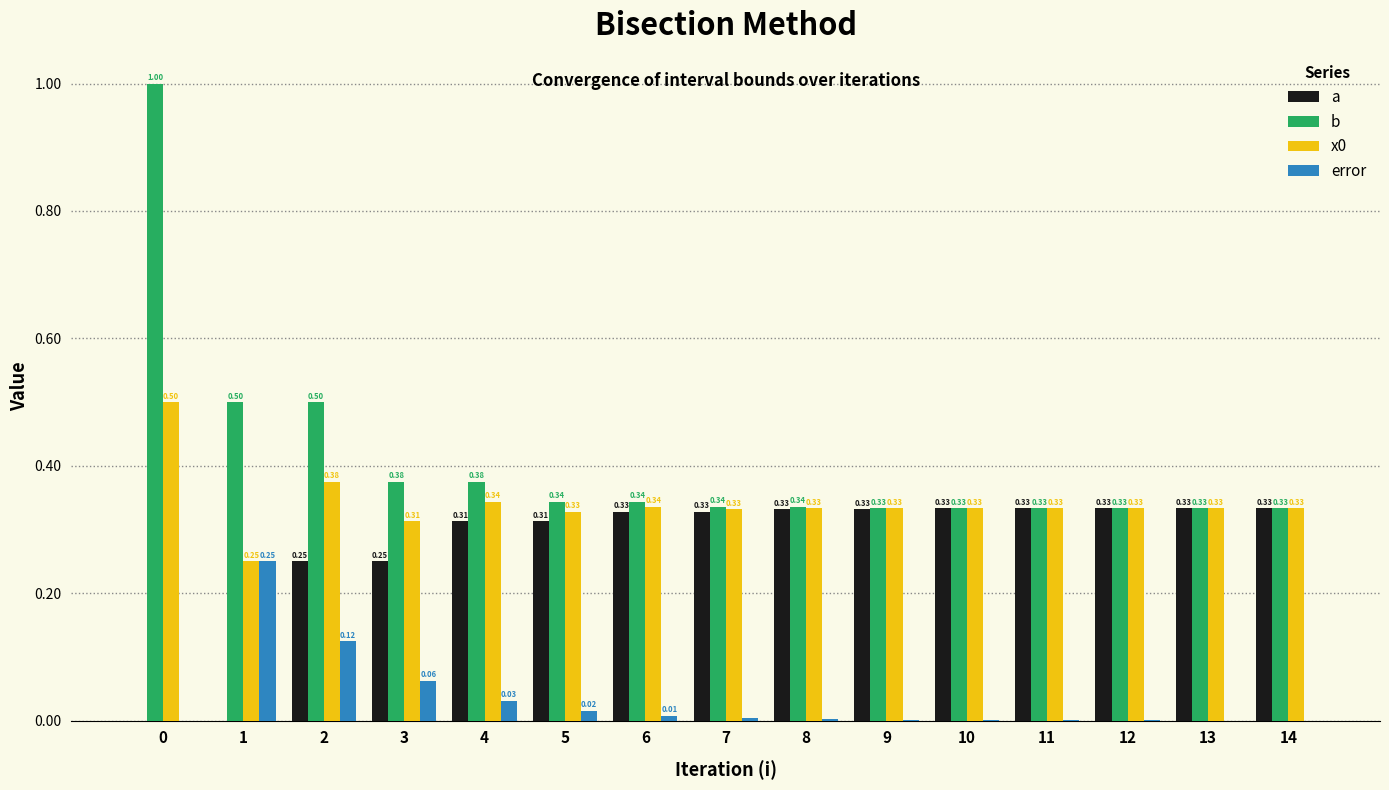

Is the value of error at 3 greater than the value of x0 at 10?

No